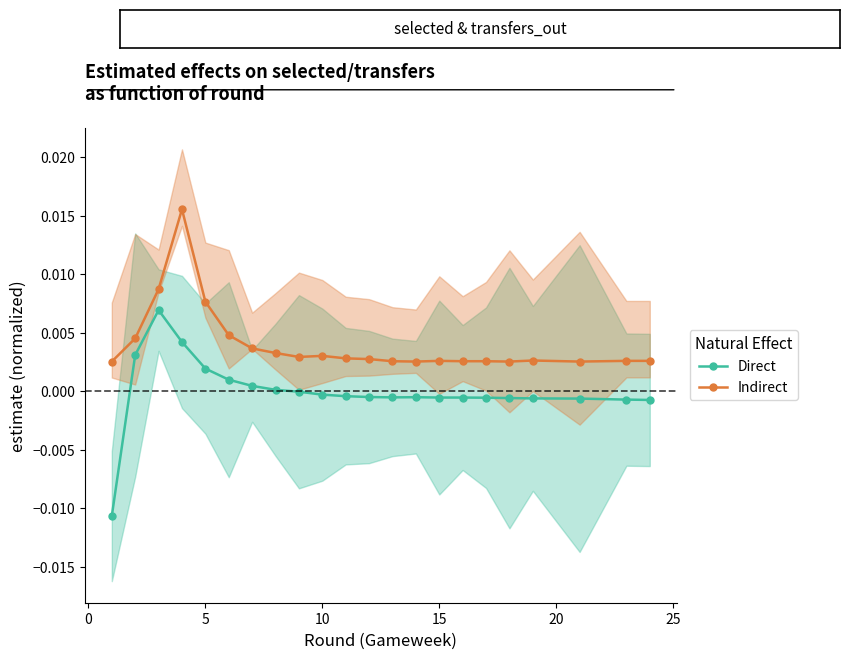

The value of Indirect at 15 is 0.0. True or false?

True